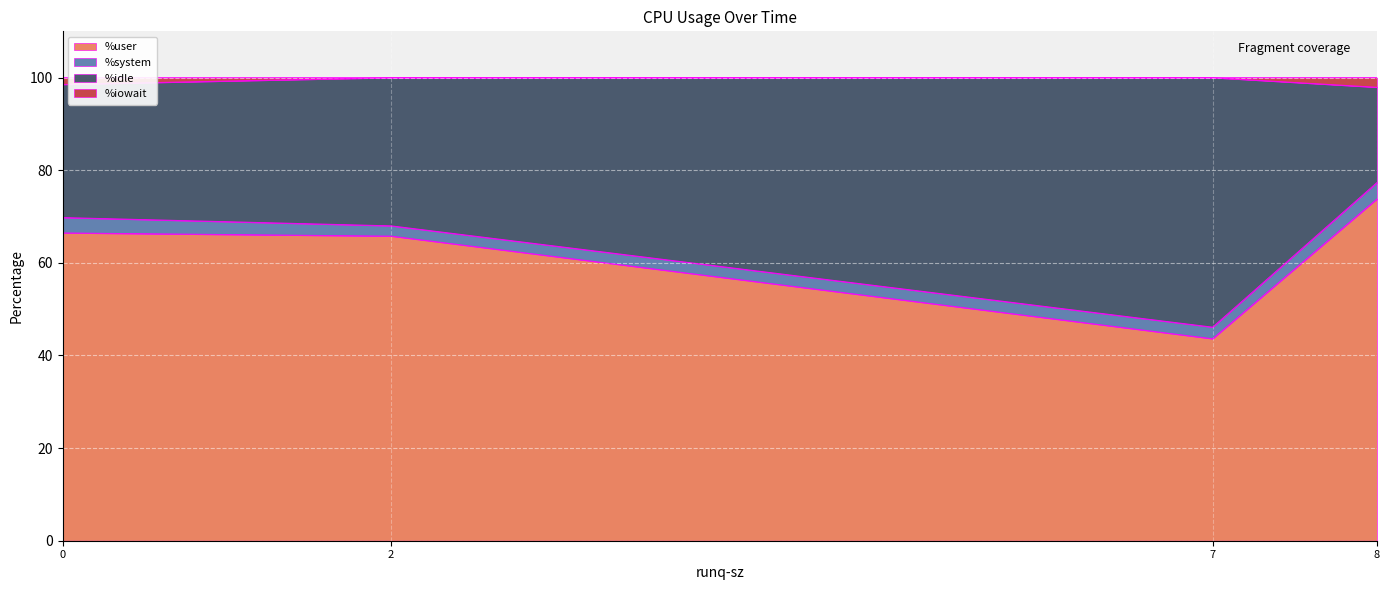

The value of %idle at 20:12:19 is 32.0. True or false?

True